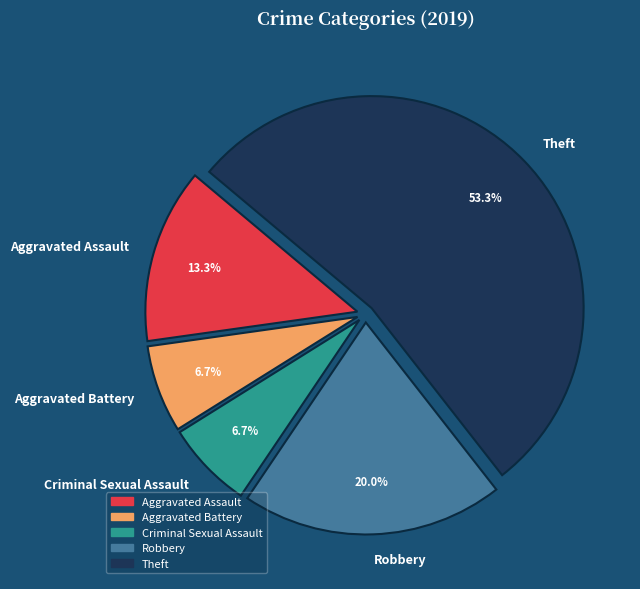

Approximately how many times larger is the value at Aggravated Assault compared to Criminal Sexual Assault?

2.0